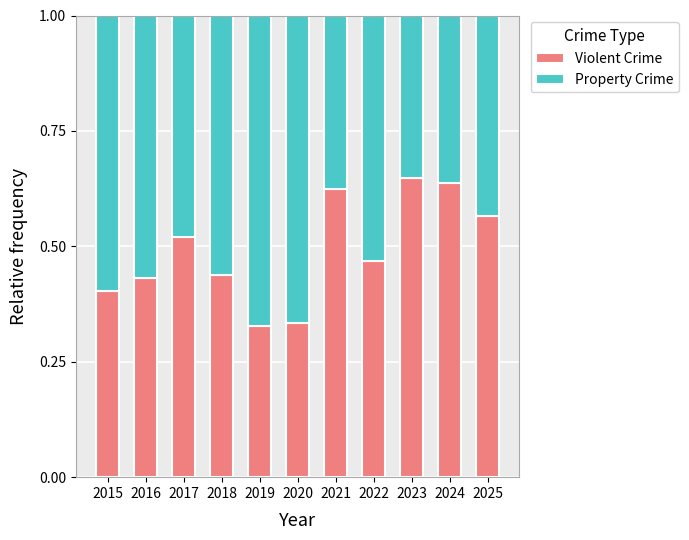

What is the total value across all series at 2018?

1.0